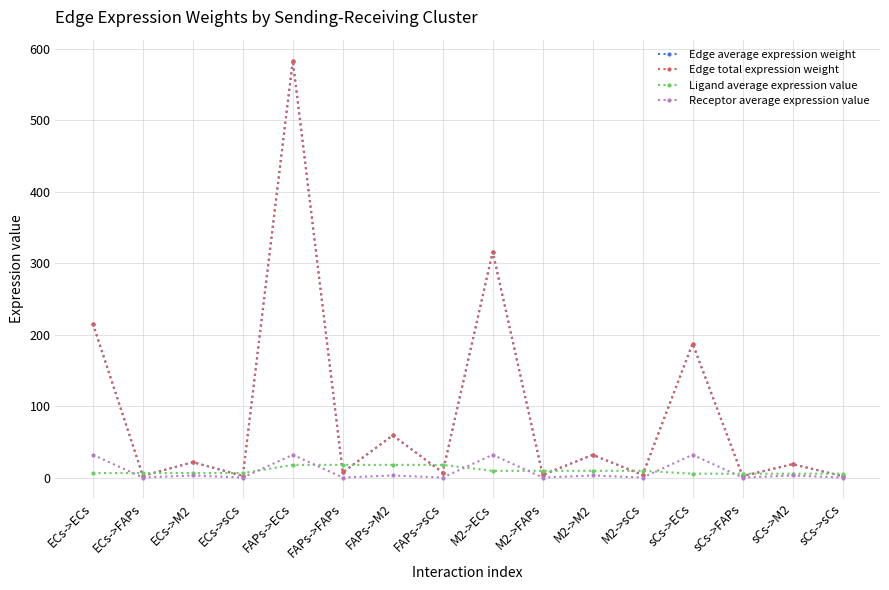

Between ECs->ECs and sCs->ECs, which series saw the biggest shift?

Edge average expression weight